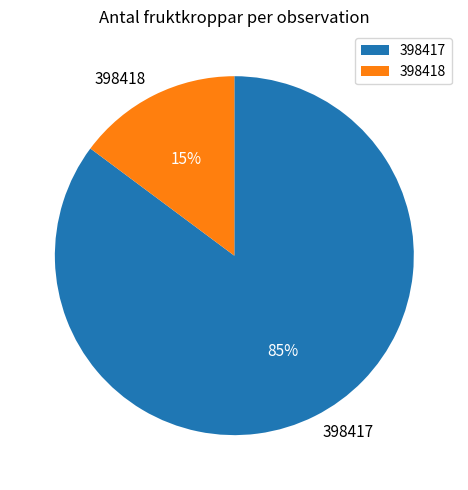

Do 398418 and 398417 together represent more than half of the pie?

Yes